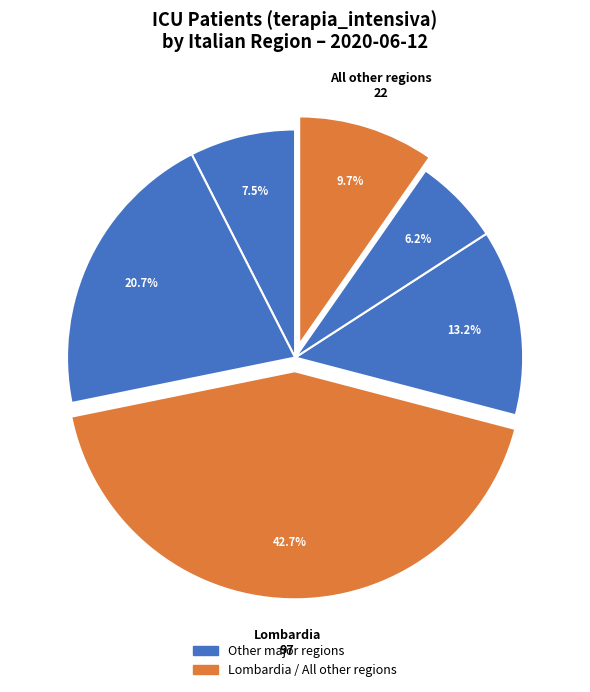

How many segments does this pie chart have?

6